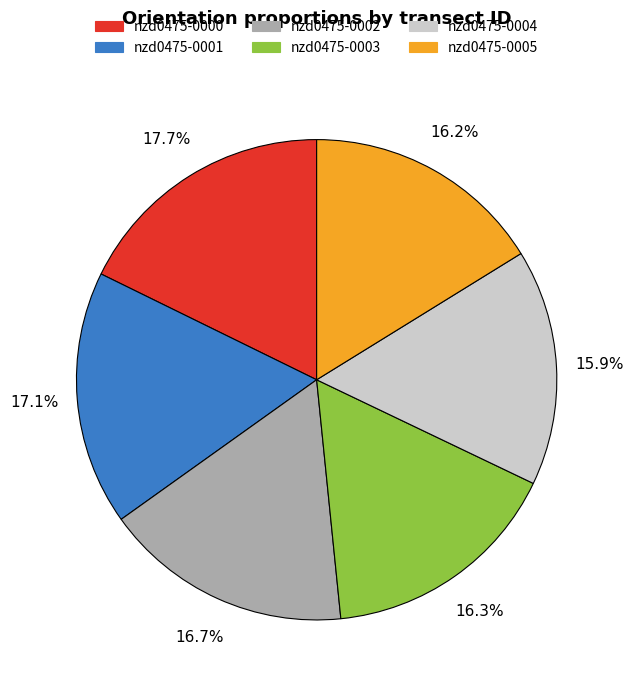

Do nzd0475-0005 and nzd0475-0004 together represent more than half of the pie?

No